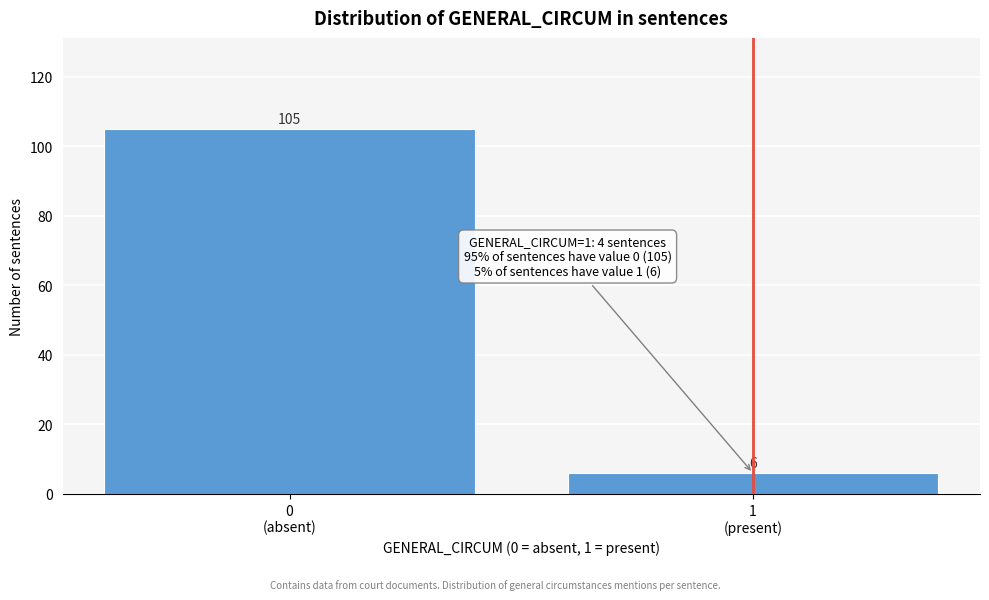

Reading left to right, transcribe all the data shown in this chart.

105	6